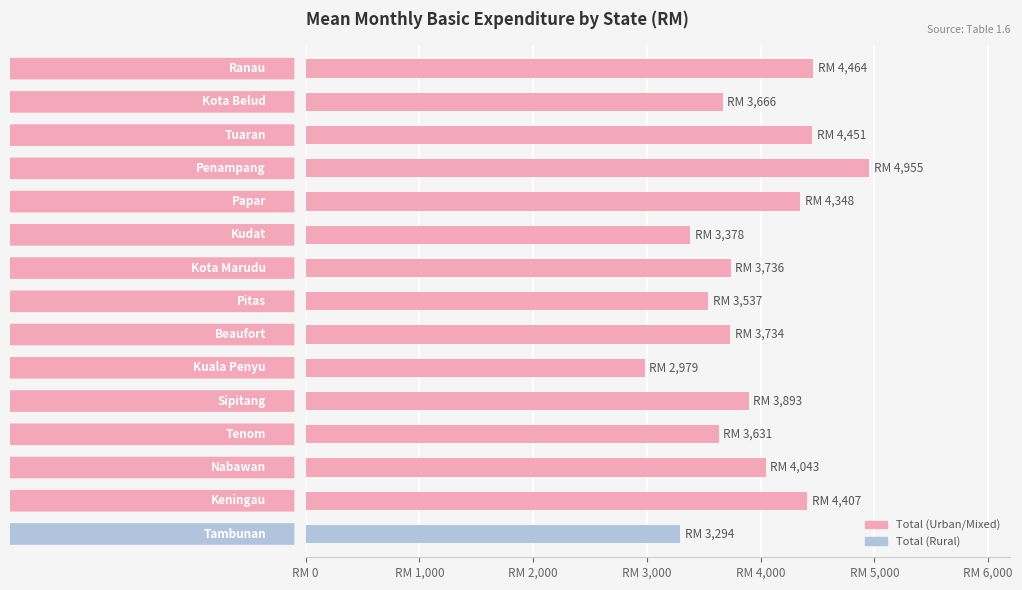

Which category has the lowest value across all series?

Kuala Penyu